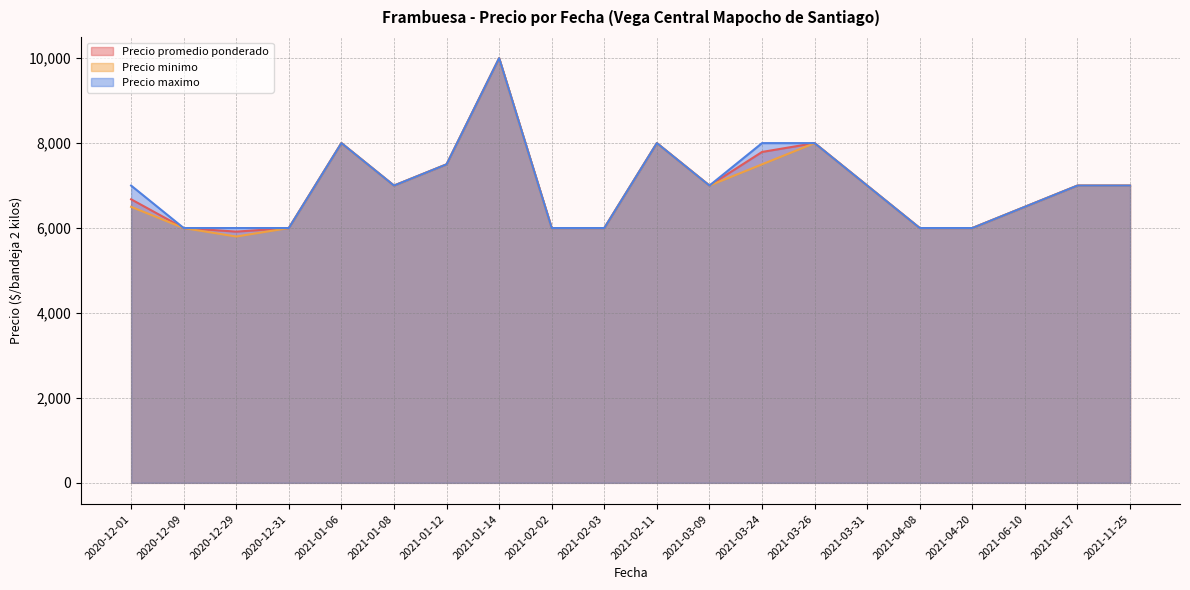

How many lines are shown in the chart?

3